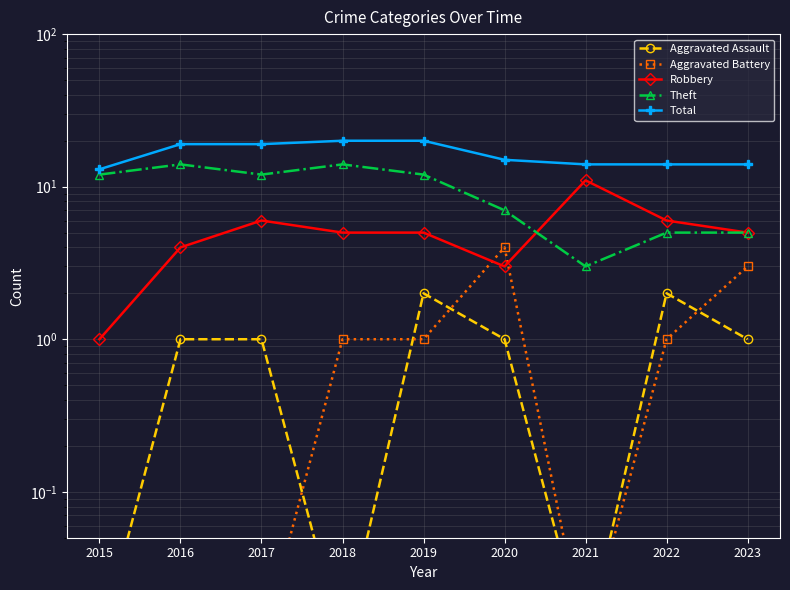

At which category is the sum across all series the highest?

2018